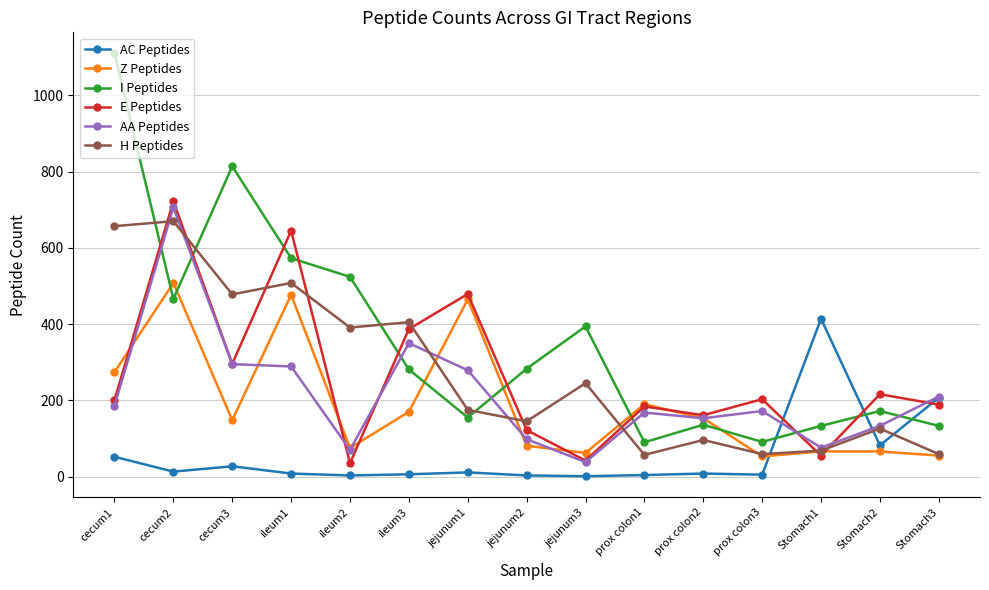

What is the greatest value displayed?

1110